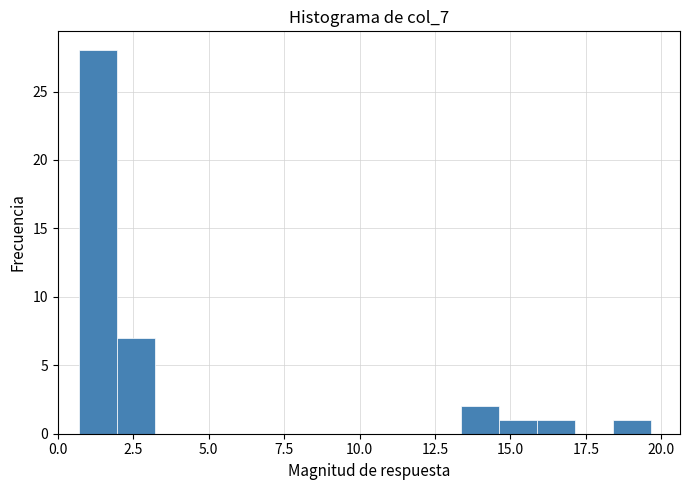

Around what value on the x-axis is the tallest bar? Give the approximate position of its centre, as read against the axis.

1.5